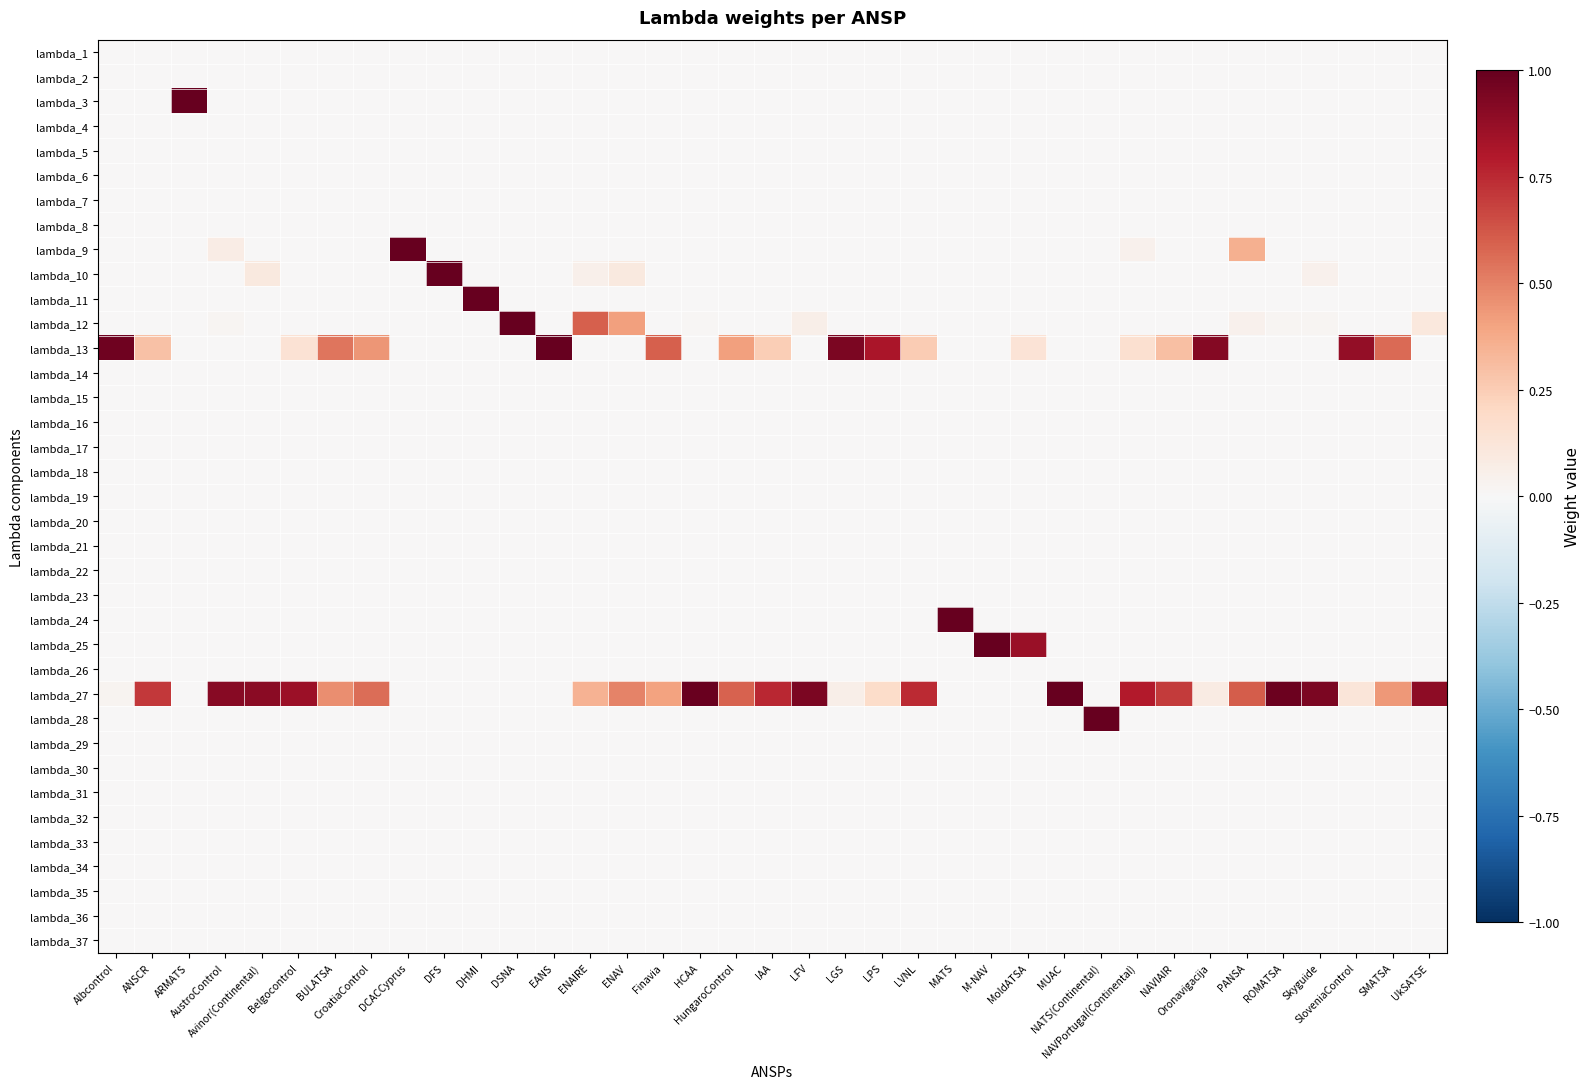

At which category is the sum across all series the highest?

Oronavigacija